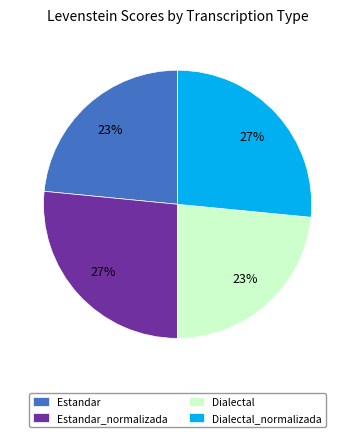

The Estandar slice represents 12% of the pie. True or false?

False